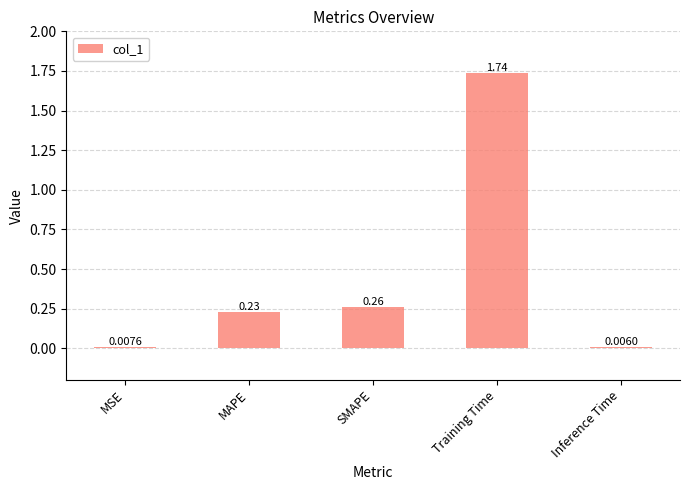

What is the sum of all values?

2.2